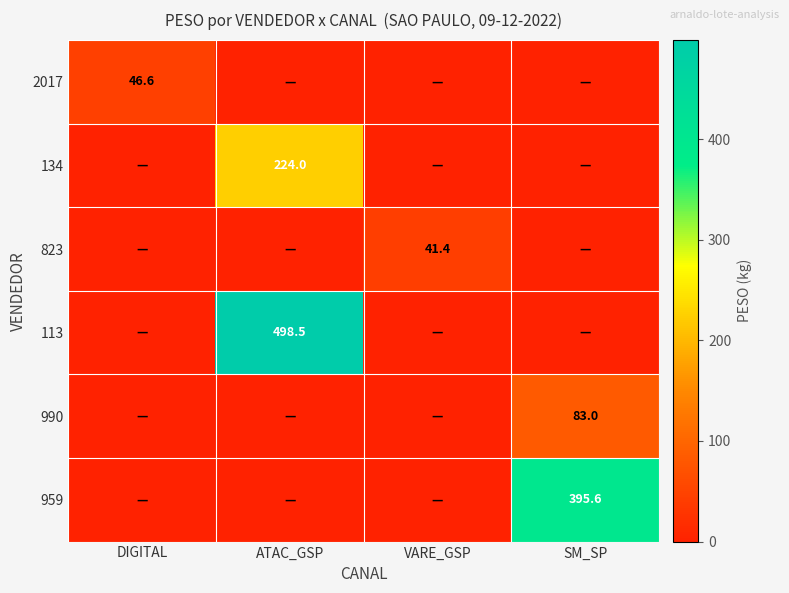

True or false: 823 has a value of 41.4 at VARE_GSP.

True